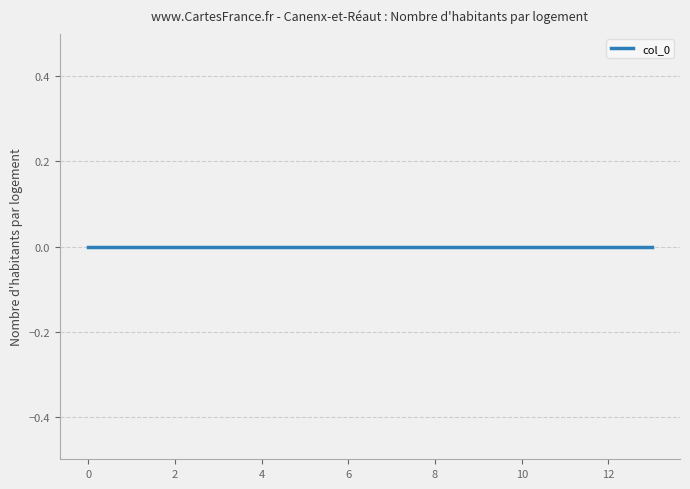

Count the number of categories in the chart.

14